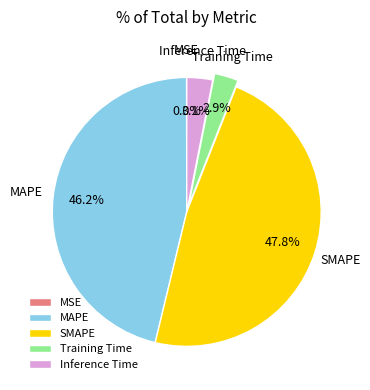

Combined, what portion of the pie is Training Time and MAPE?

49.1%